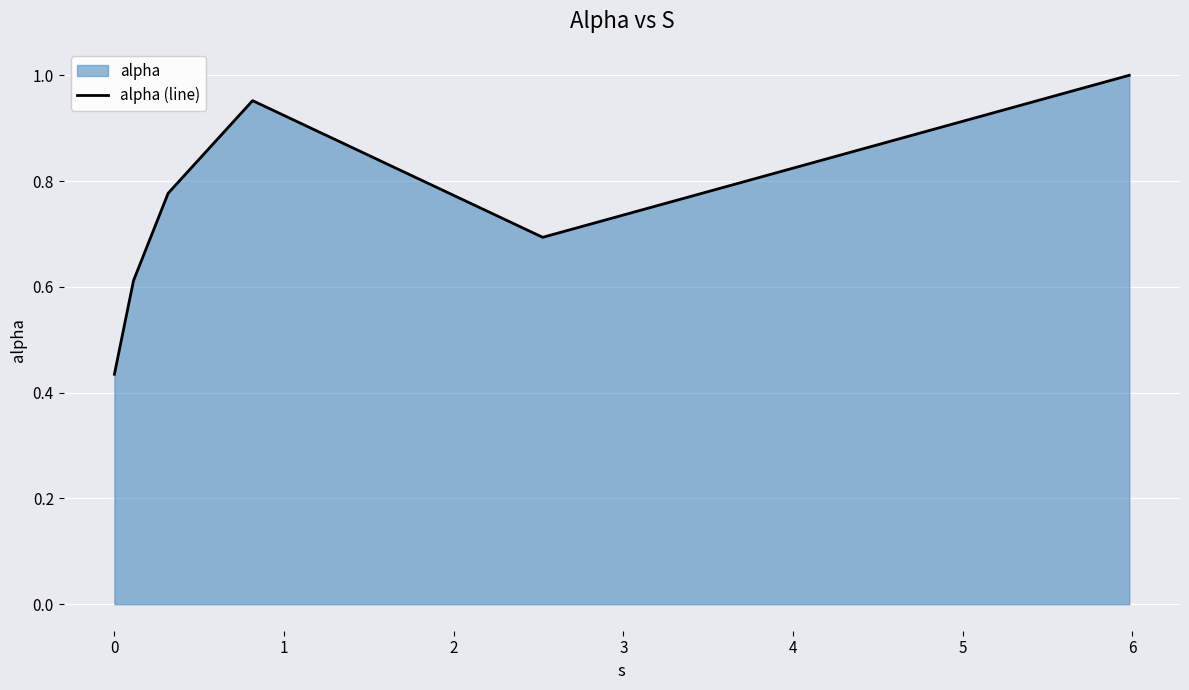

How many interior local valleys (lower than both neighbors) does the data have?

1